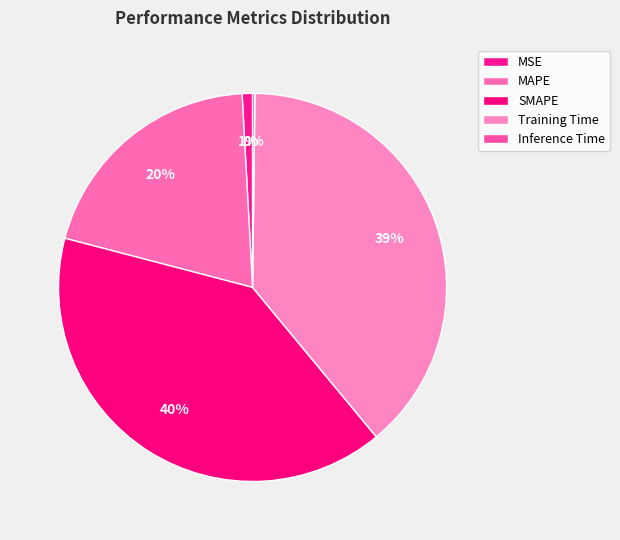

Which has a higher value, MAPE or Inference Time?

MAPE